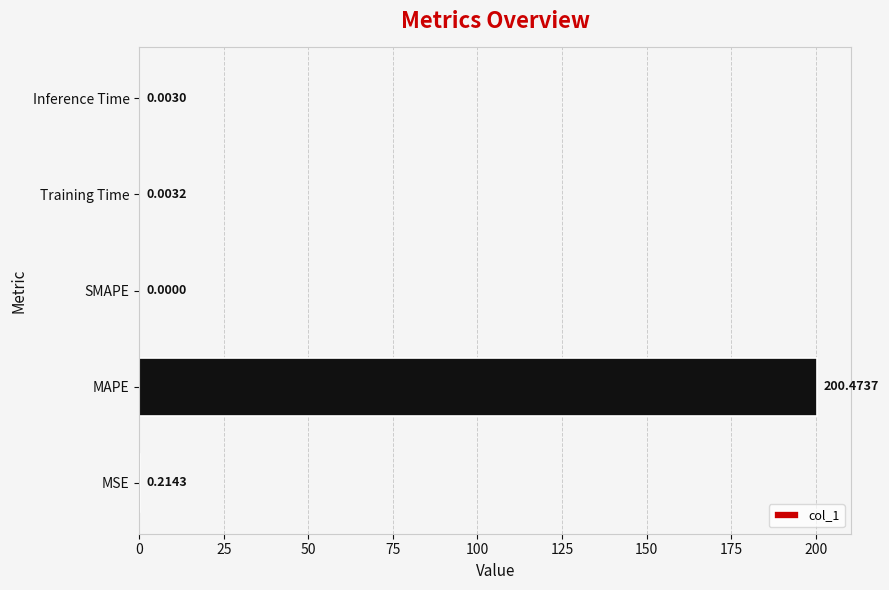

What is the sum of all values?

200.7